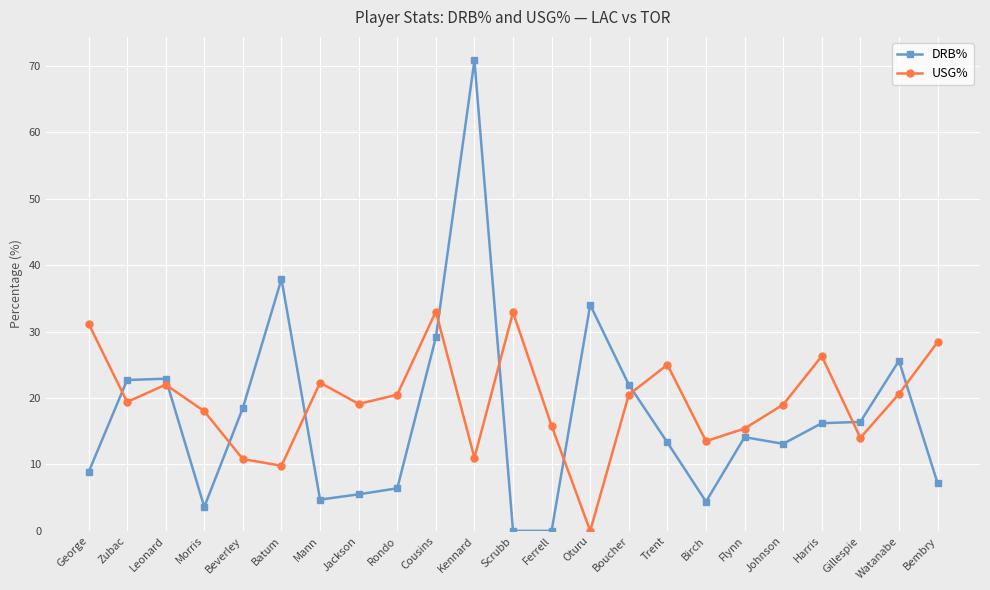

How many interior local peaks does the USG% series have?

6